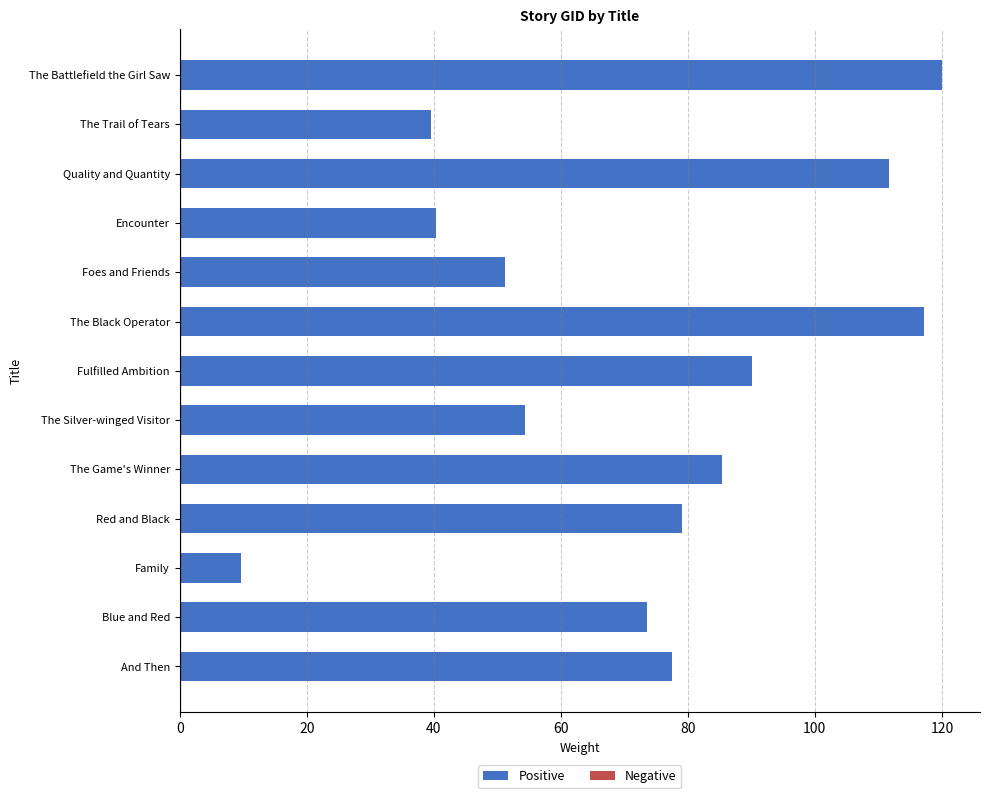

Reading top to bottom, transcribe all the data shown in this chart.

The Battlefield the Girl Saw=120.0	The Trail of Tears=39.5	Quality and Quantity=111.6	Encounter=40.4	Foes and Friends=51.3	The Black Operator=117.2	Fulfilled Ambition=90.1	The Silver-winged Visitor=54.3	The Game's Winner=85.5	Red and Black=79.0	Family=9.7	Blue and Red=73.6	And Then=77.5